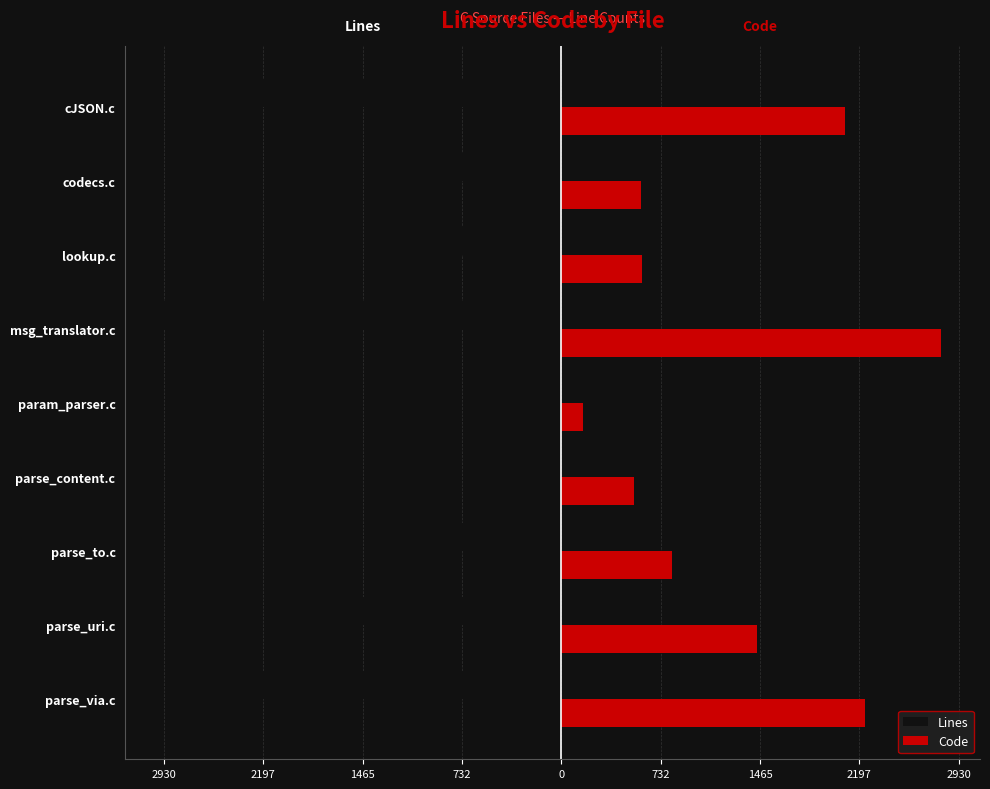

What are all the series names shown in the legend?

Lines, Code